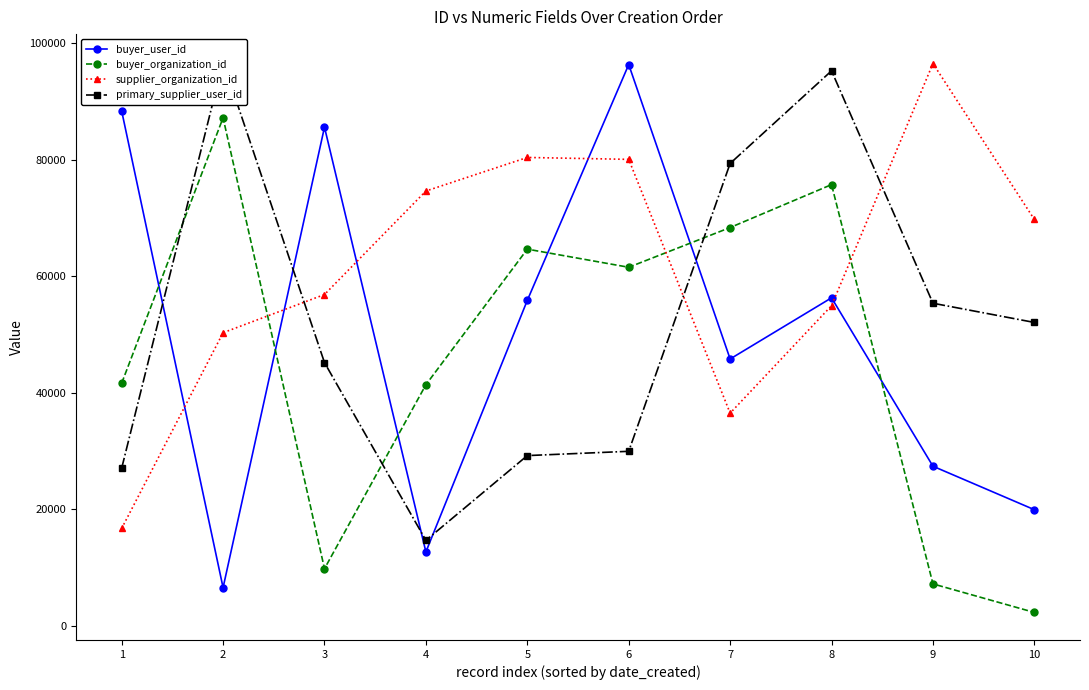

Which series ends up on top after the final intersection of buyer_user_id and buyer_organization_id?

buyer_user_id